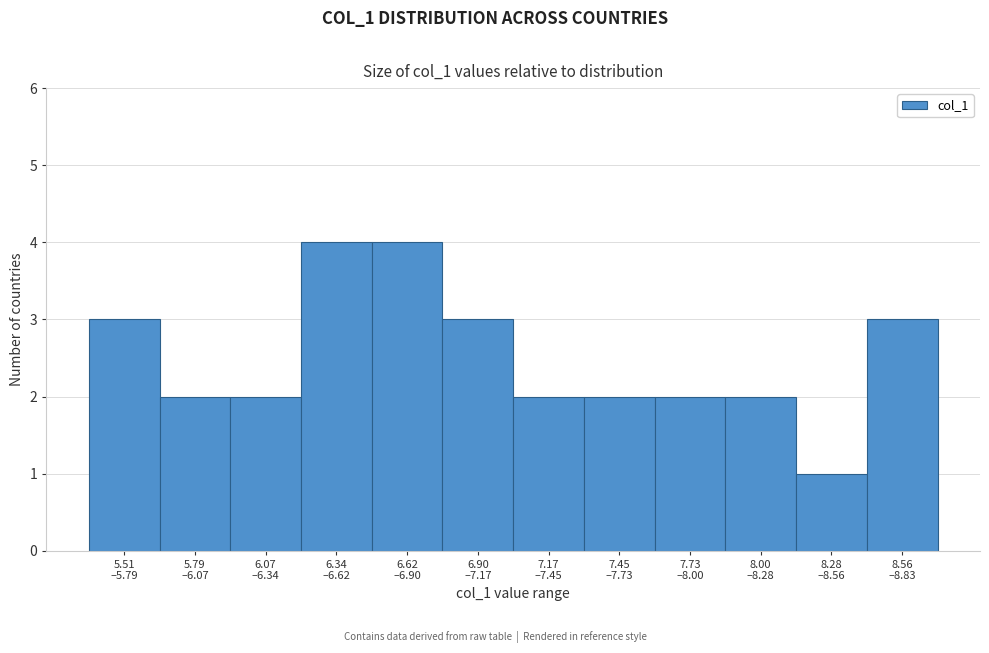

Reading left to right, what are all the values shown in this chart?

3	2	2	4	4	3	2	2	2	2	1	3